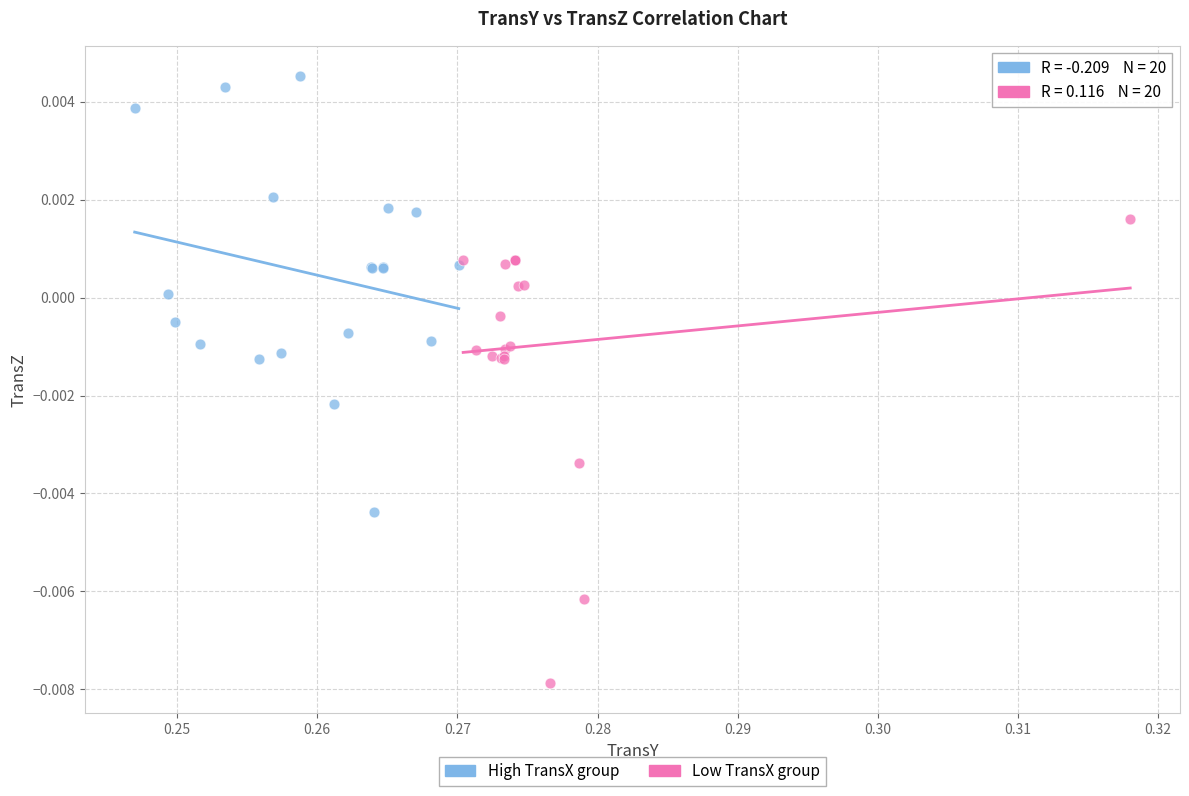

What are all the series names shown in the legend?

High TransX group, Low TransX group